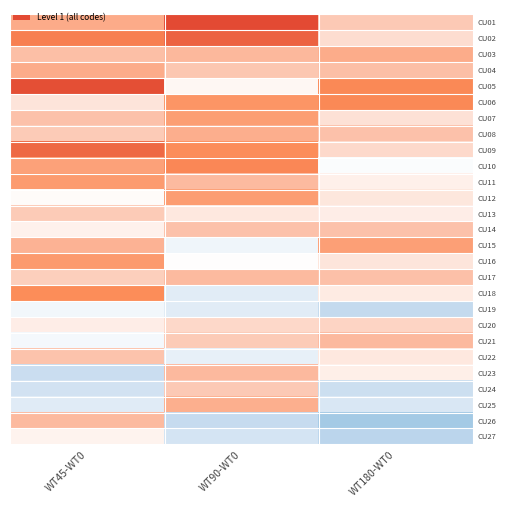

What is the total value across all series at WT90-WT0?

-6.3